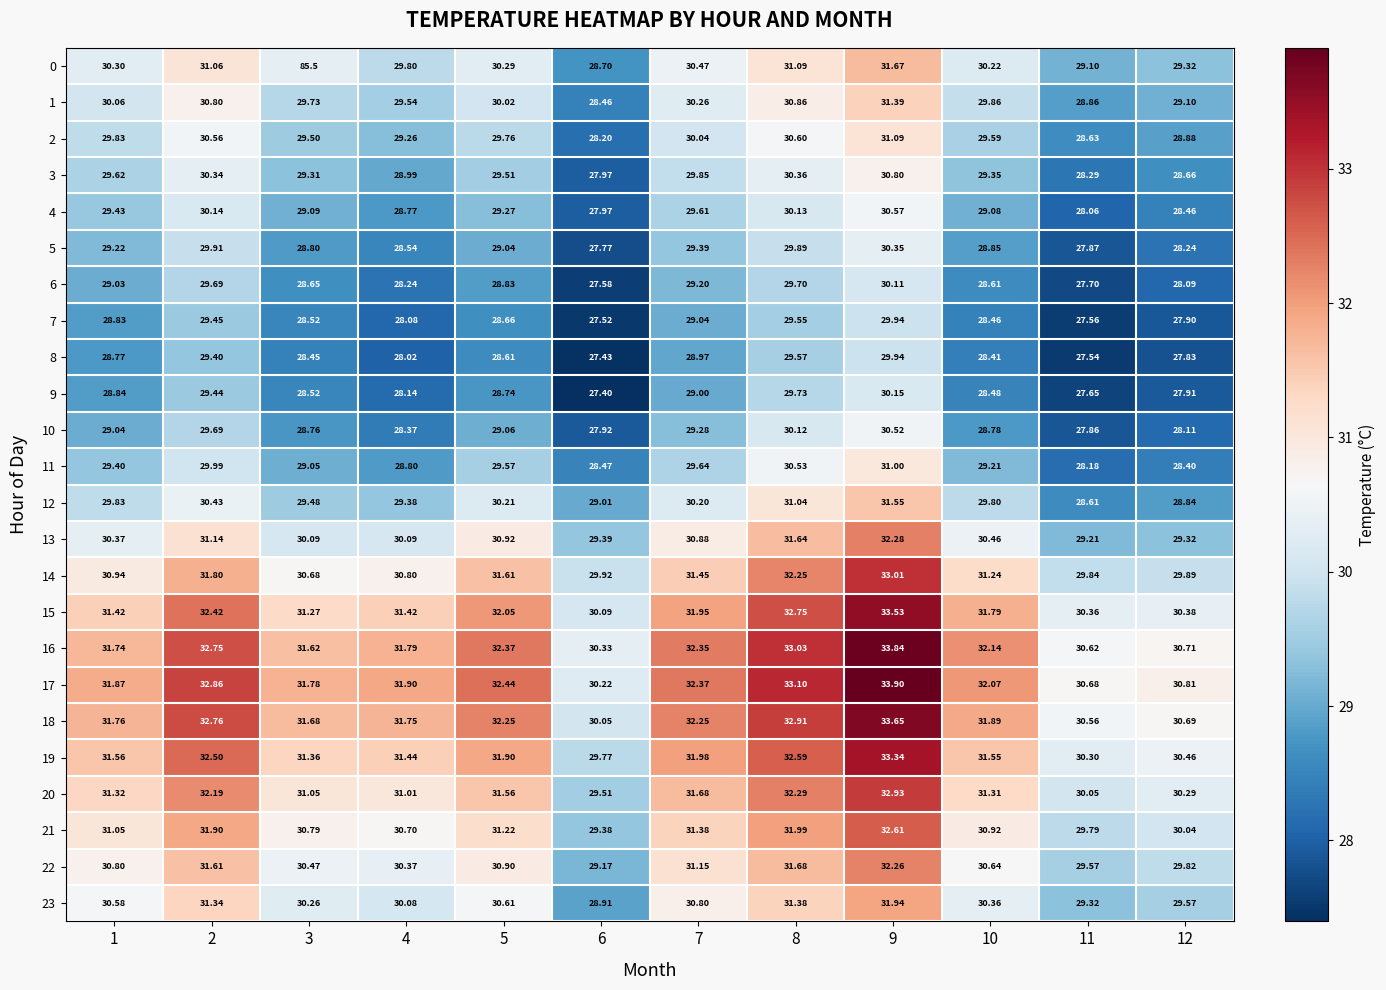

Is the value of 19 at 10 greater than the value of 21 at 10?

Yes